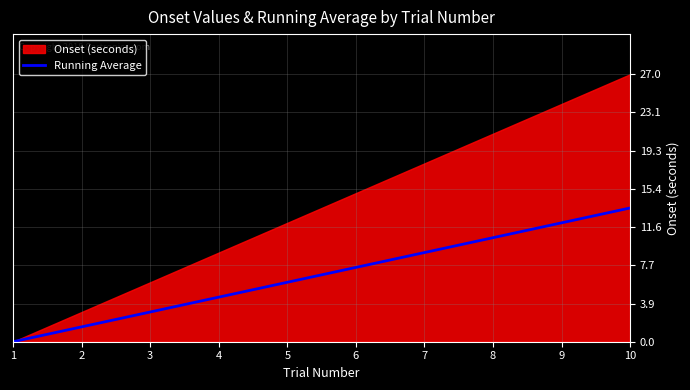

The value at 3 is 4.7. True or false?

False